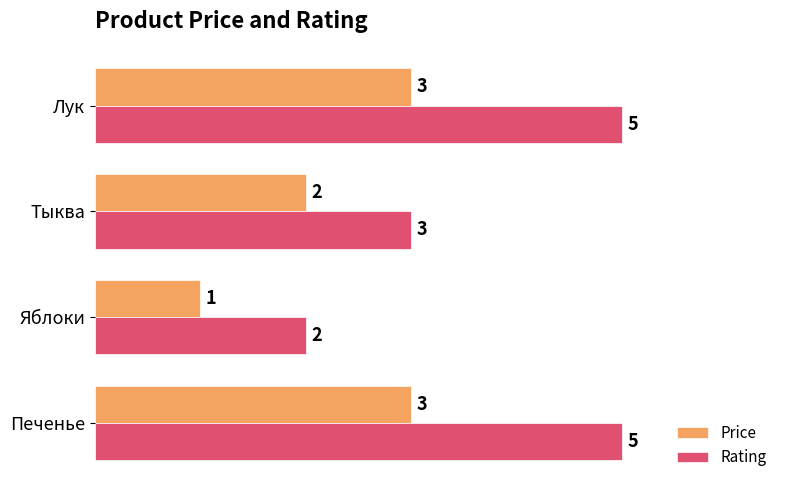

How many series are shown in this chart?

2